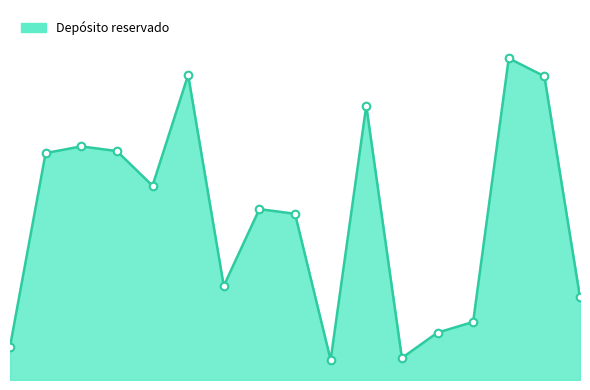

Is this an area chart (filled region under the line)?

Yes